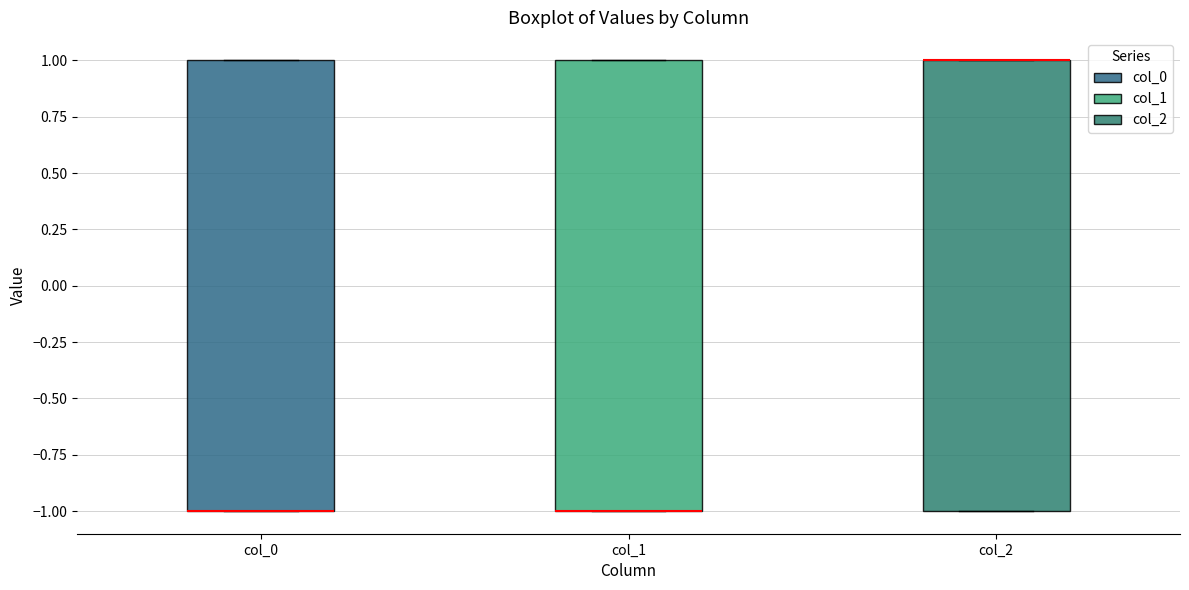

Where is the lower edge of the box for col_2 on the y-axis? The values are not printed on the chart, so give them approximately, as read against the axis.

-1